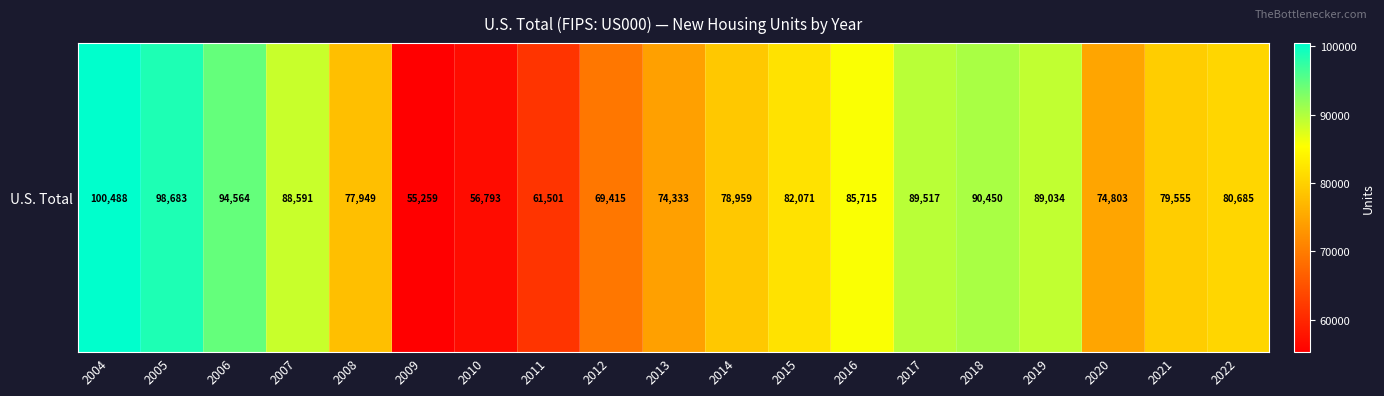

List the labels in order of value, largest first.

2004, 2005, 2006, 2018, 2017, 2019, 2007, 2016, 2015, 2022, 2021, 2014, 2008, 2020, 2013, 2012, 2011, 2010, 2009